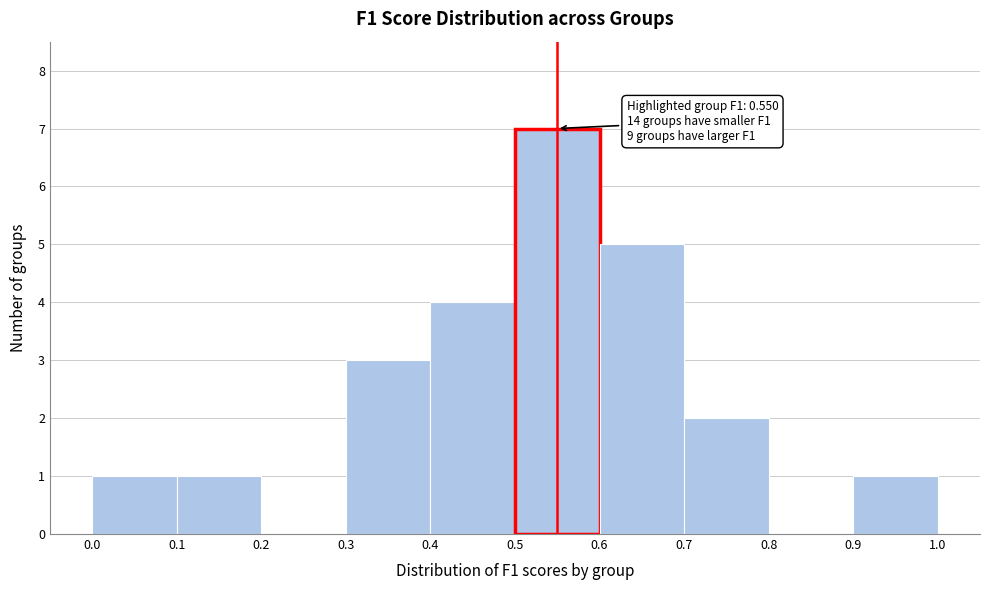

Over which range of the x-axis is the bar tallest?

0.5 to 0.6